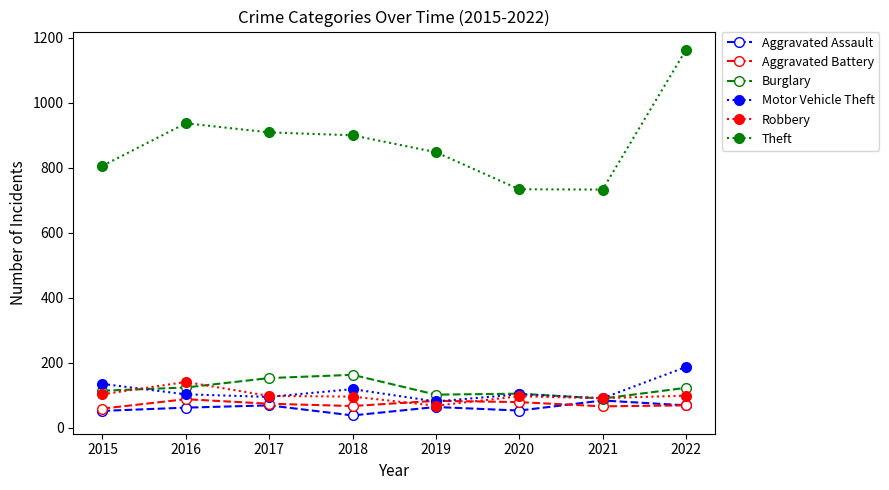

Which series has the largest total across all categories?

Theft